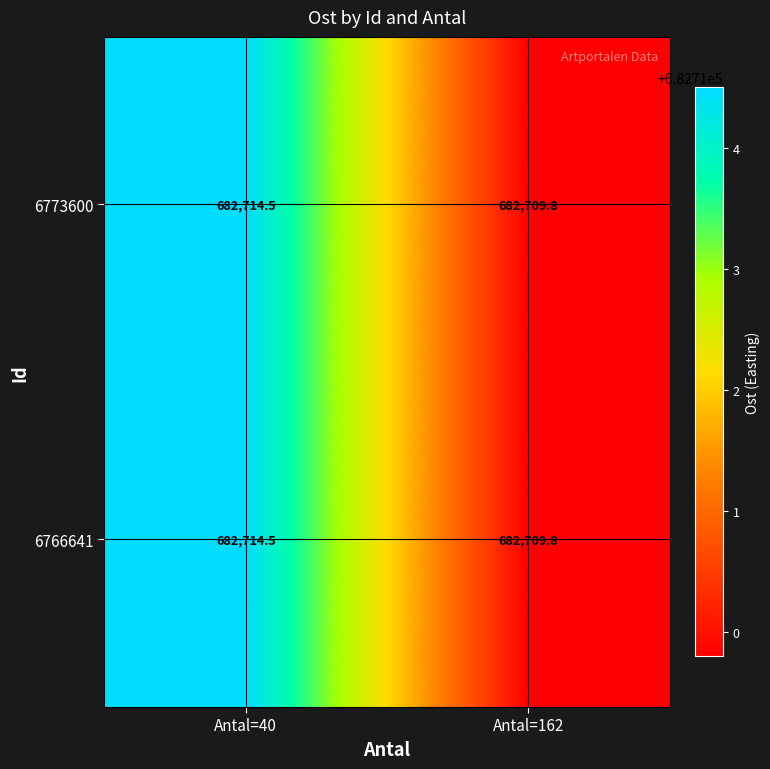

How many data points does each series have?

2